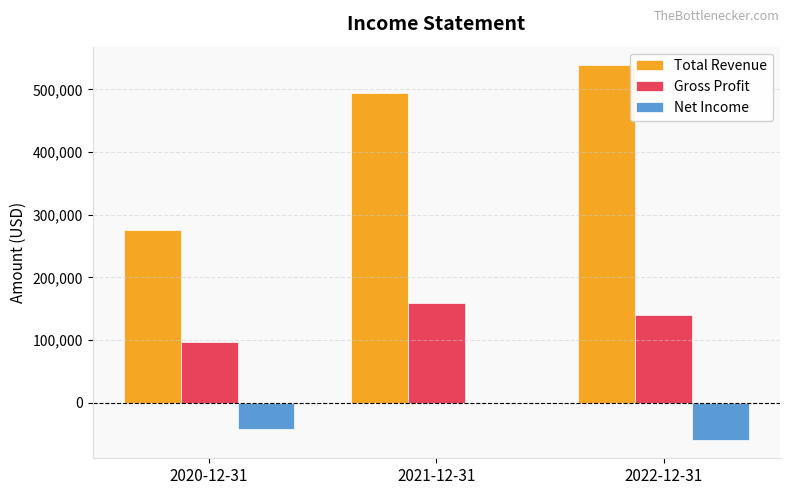

Which series has the largest total across all categories?

Total Revenue